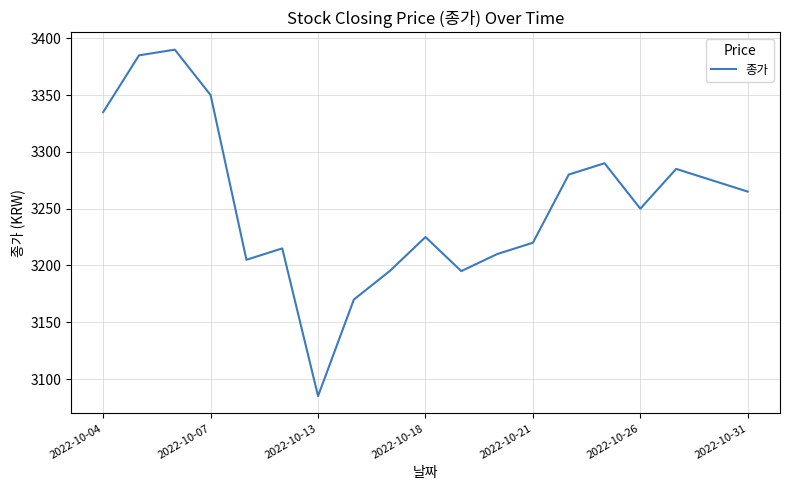

True or false: there are more than 2 points higher than both neighbors.

True